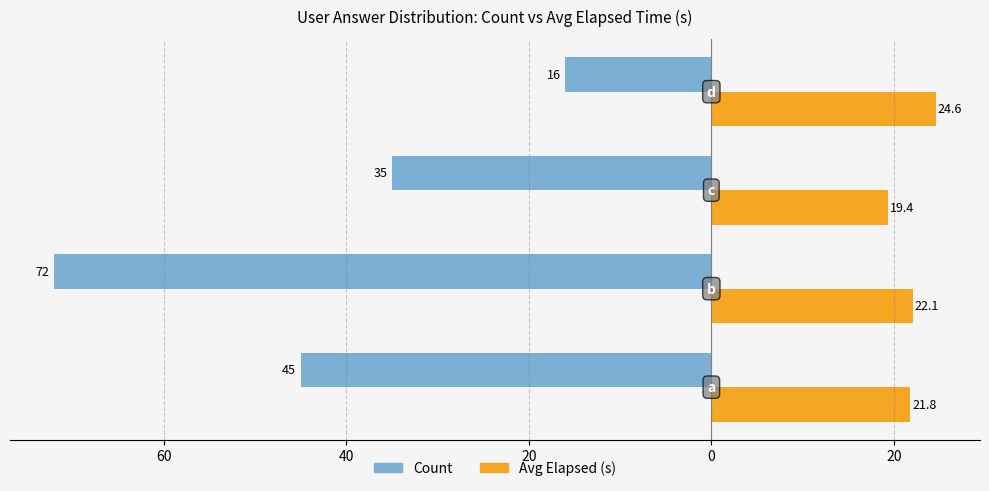

What is the value of the Avg Elapsed (s) bar at the 3rd from the left?

19.4